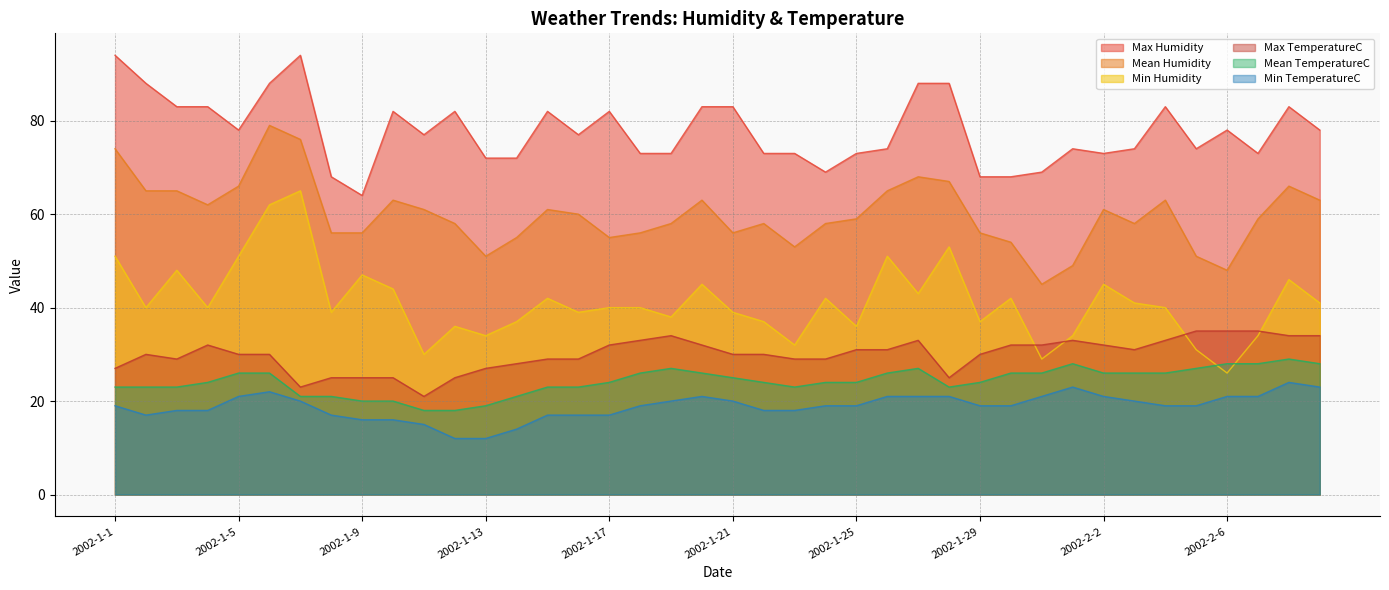

What are all the series names shown in the legend?

Max Humidity, Mean Humidity, Min Humidity, Max TemperatureC, Mean TemperatureC, Min TemperatureC